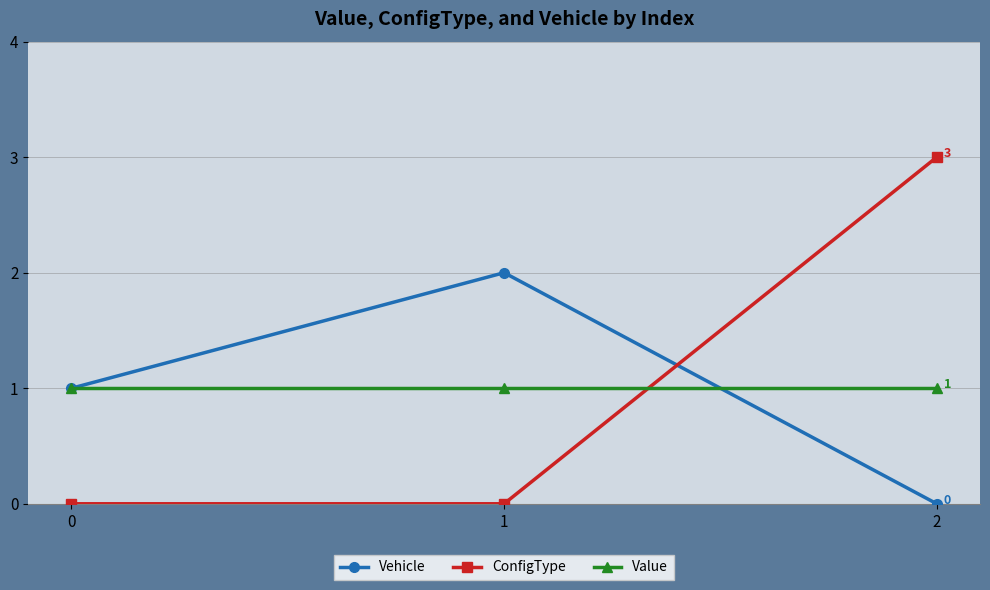

What is the average value of the Value series?

1